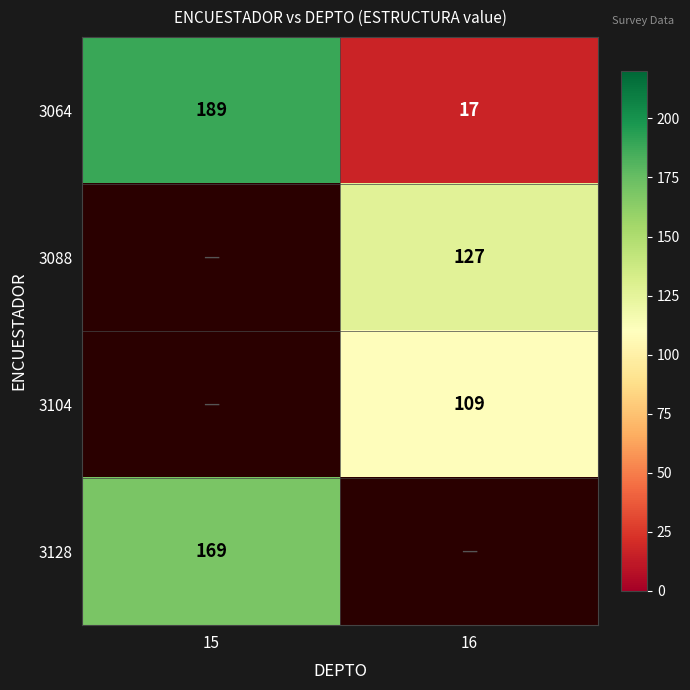

What is the minimum value shown in the chart?

17.0